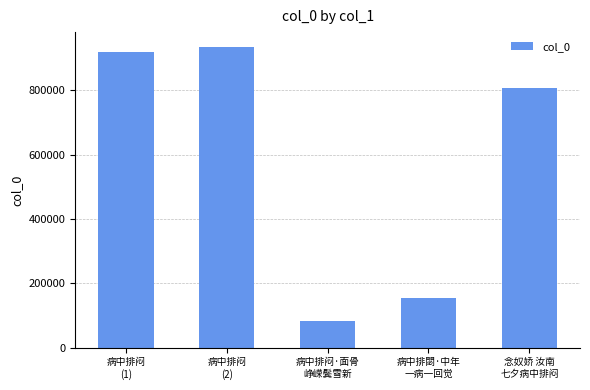

What is the average value?

579761